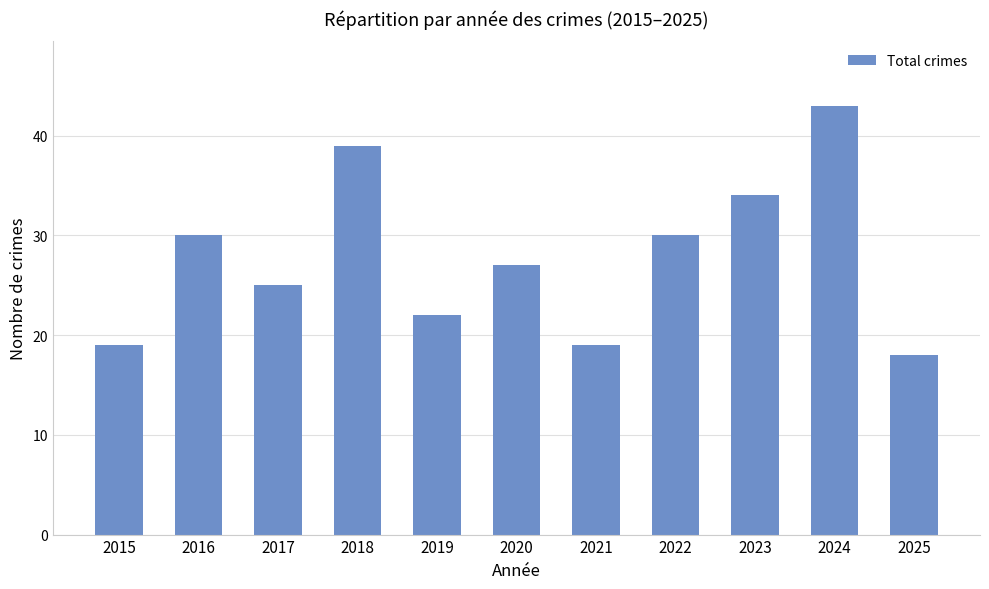

What is the value of the 1st bar from the left?

19